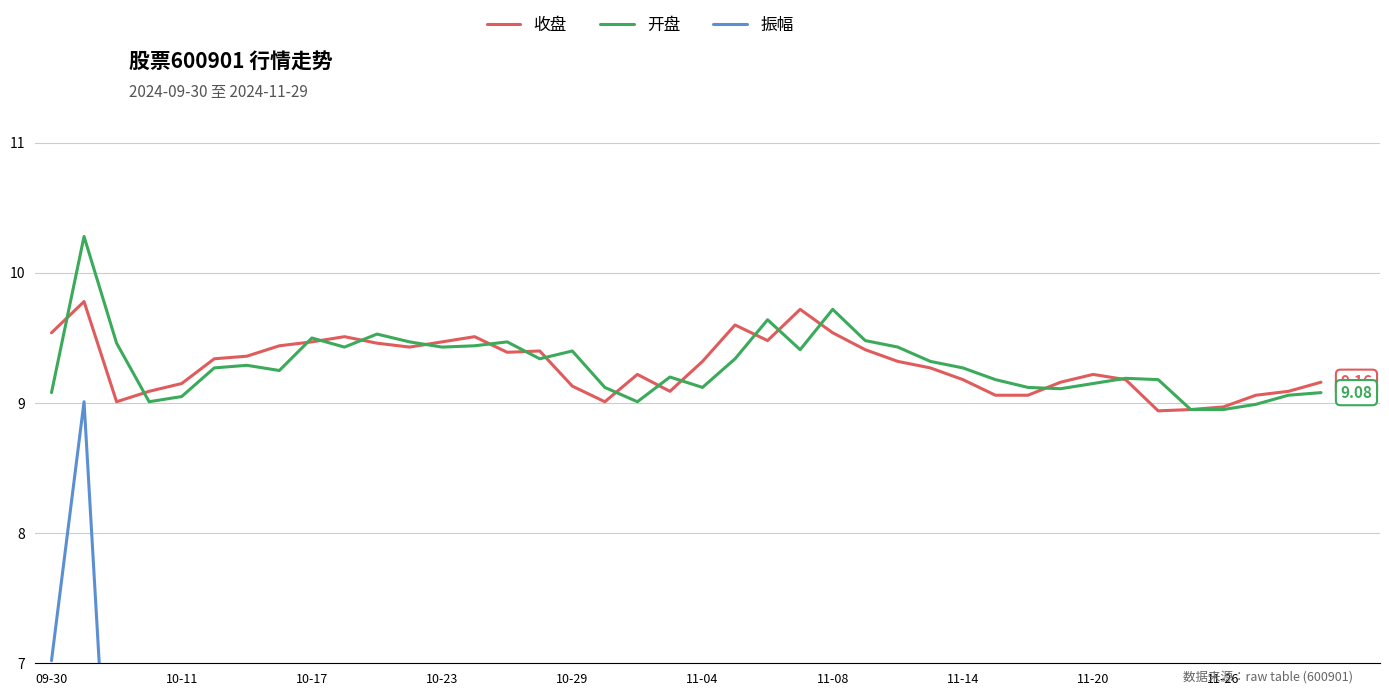

Is the value of 振幅 at 10-17 greater than the value of 开盘 at 10-11?

No